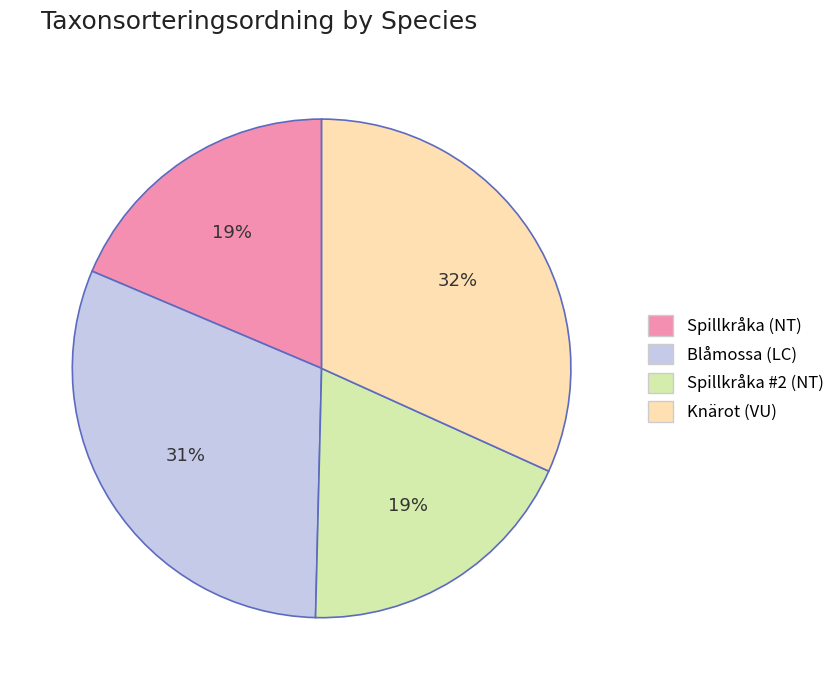

Between Blåmossa (LC) and Spillkråka (NT), which is larger?

Blåmossa (LC)